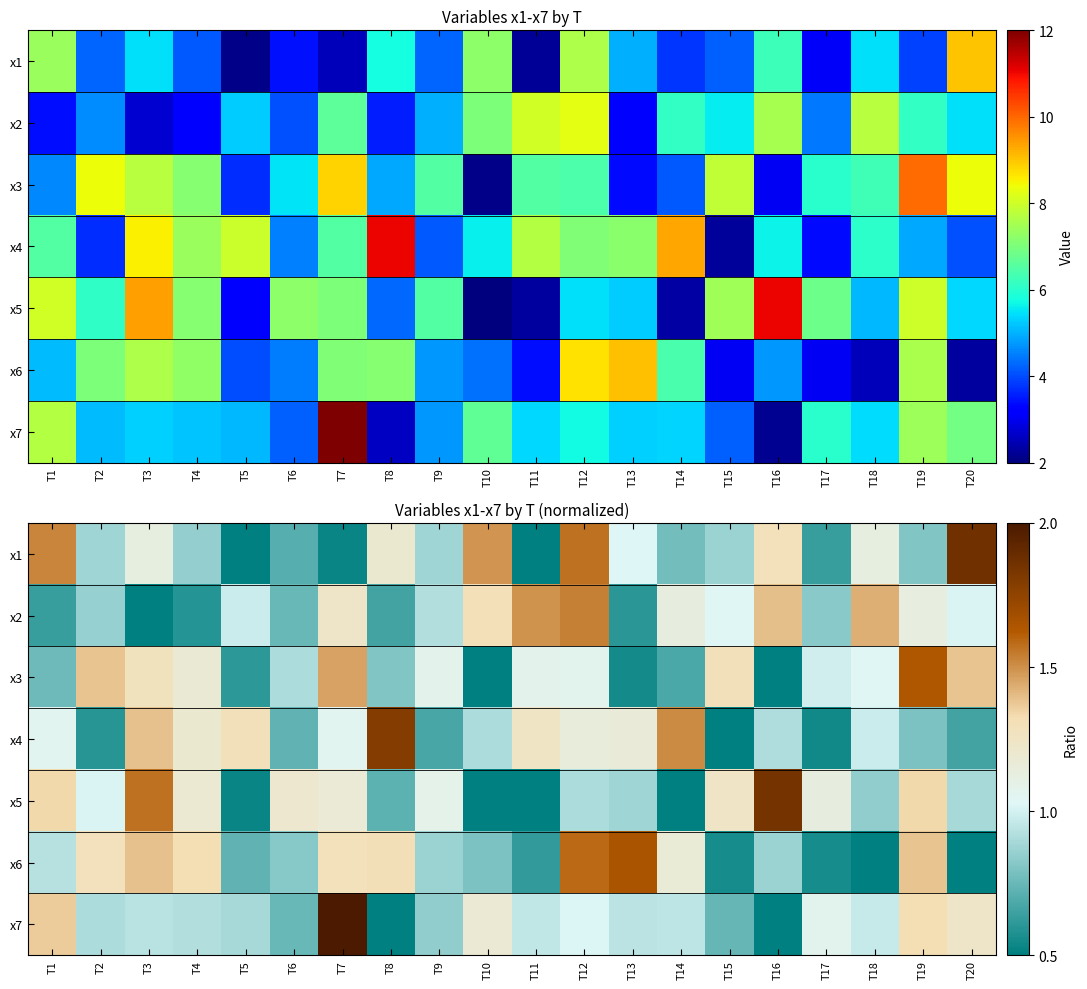

Which series changed the most between T4 and T15?

x4